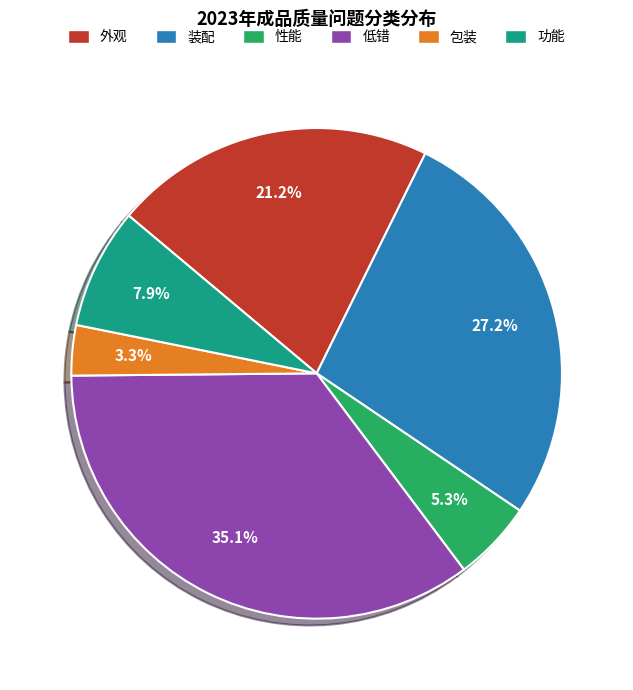

Which slice is the largest?

低错